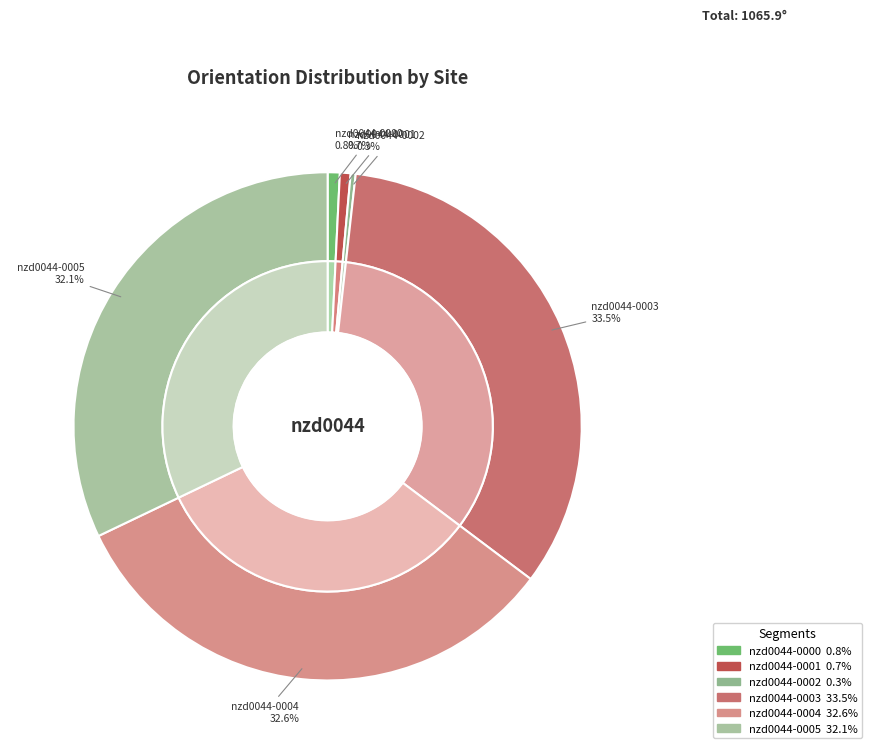

How many slices are in this pie chart?

6